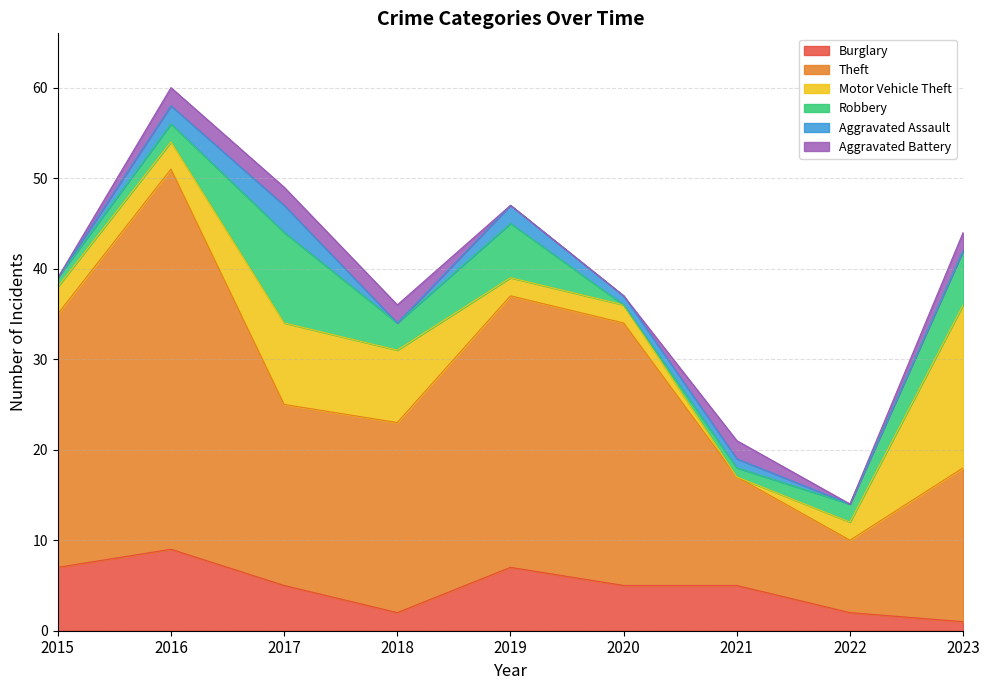

Rank the series by their maximum value, from highest to lowest.

Theft, Motor Vehicle Theft, Robbery, Burglary, Aggravated Assault, Aggravated Battery